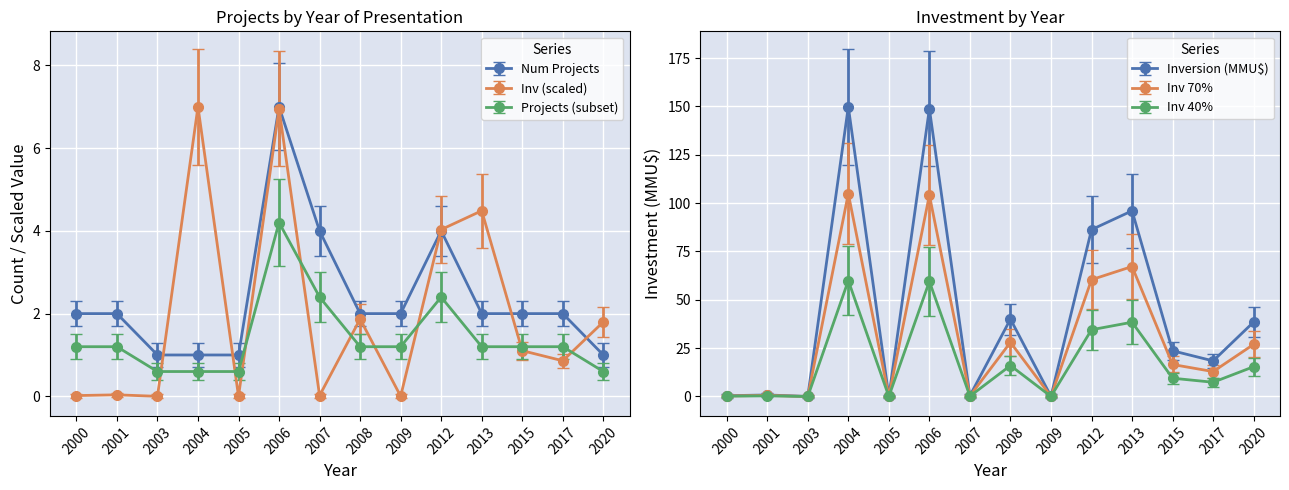

How many data points in Inversion (MMU$) x1000 are less than 23?

7